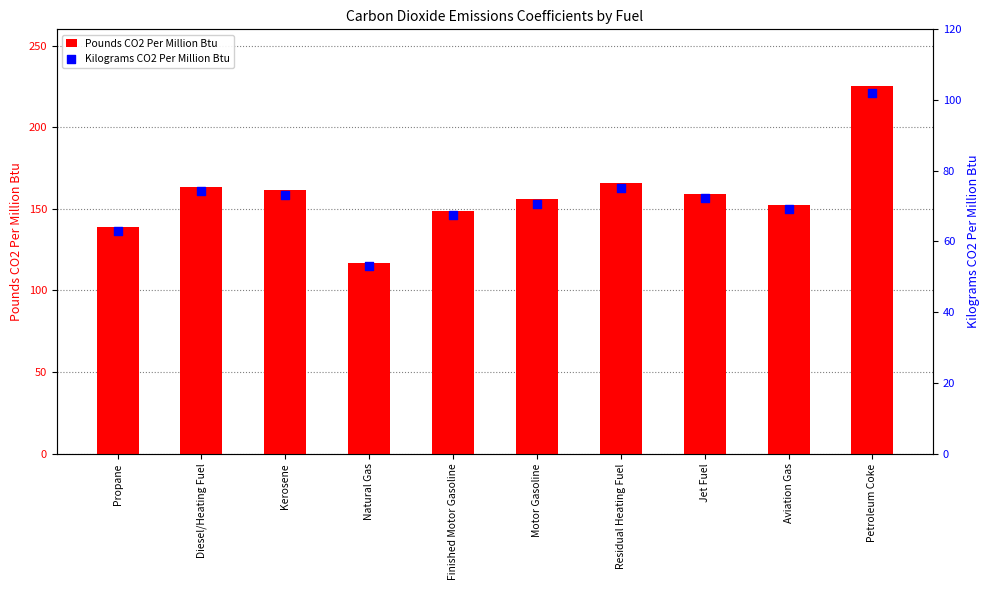

At which category is the sum across all series the highest?

Petroleum Coke